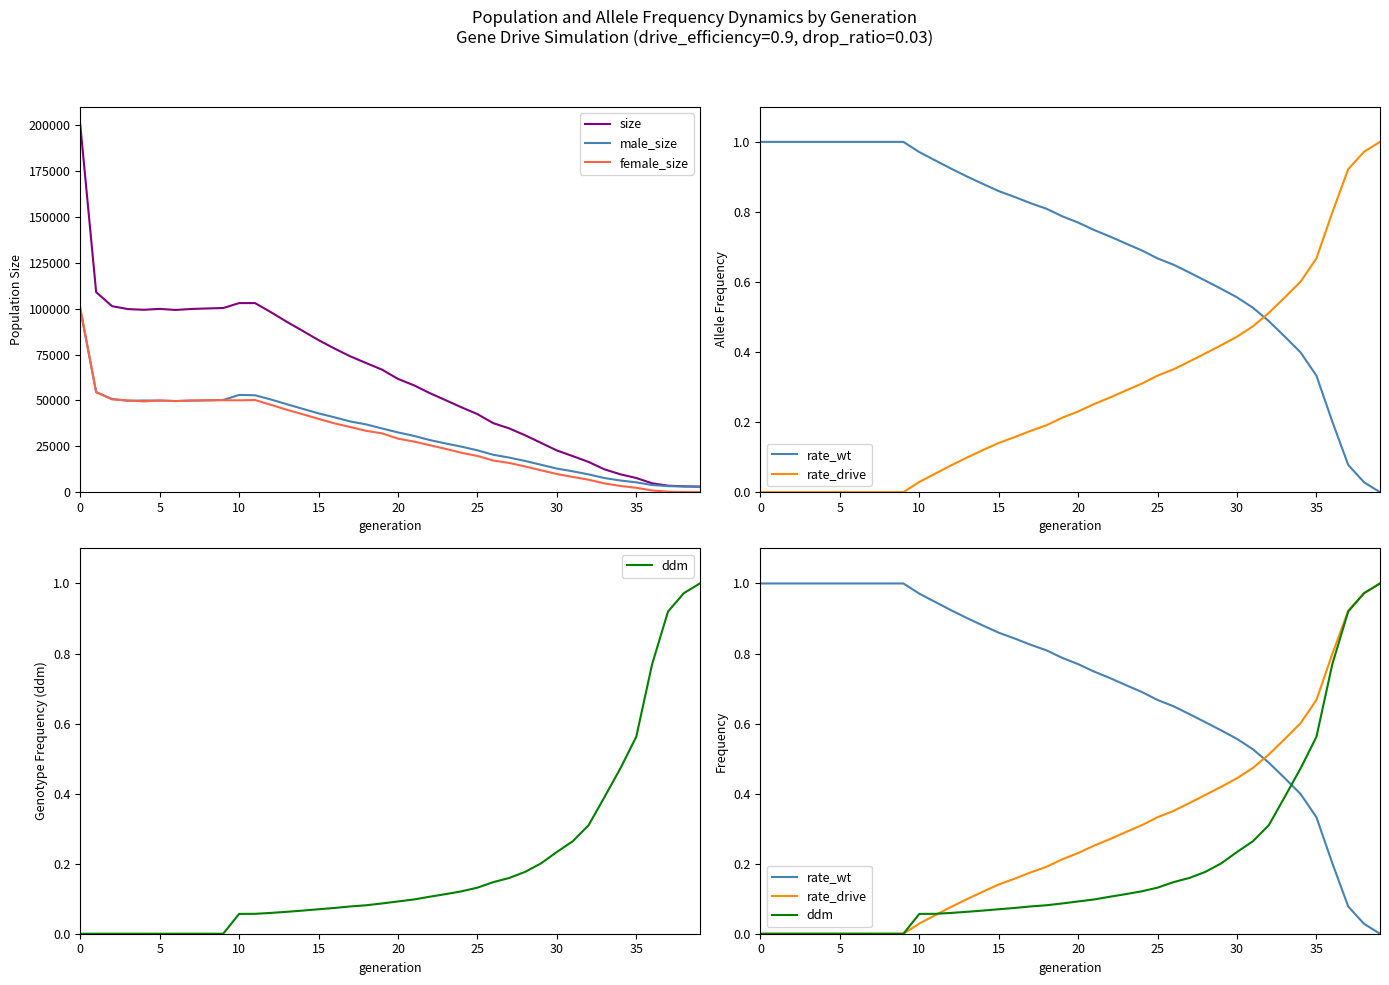

What is the difference between the second highest and second lowest values in the ddm series?

1.0